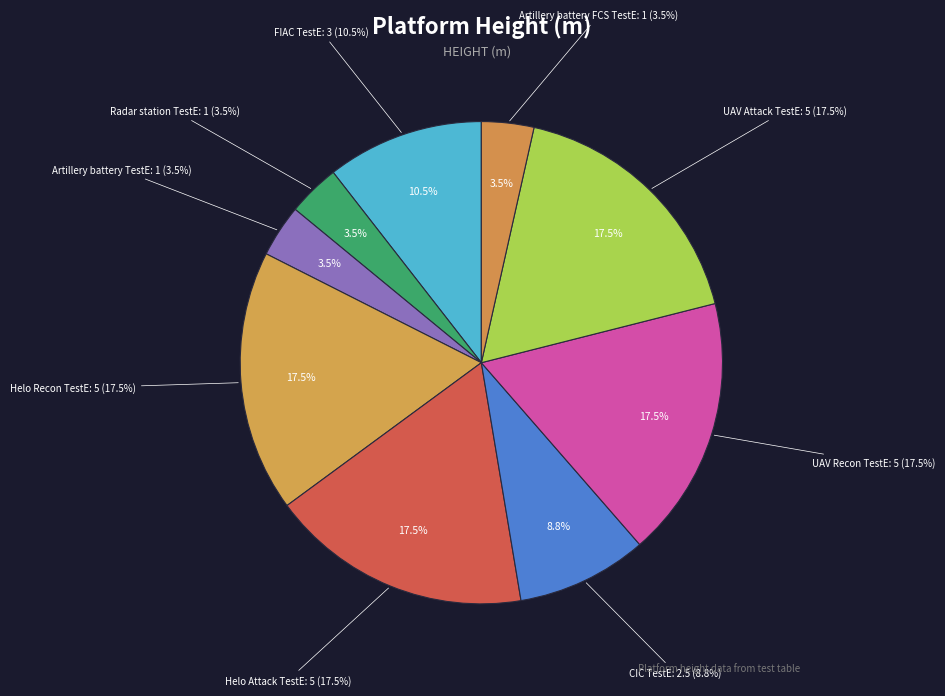

To the nearest percent, what is the difference between the Radar station TestE and UAV Attack TestE slice percentages?

14%